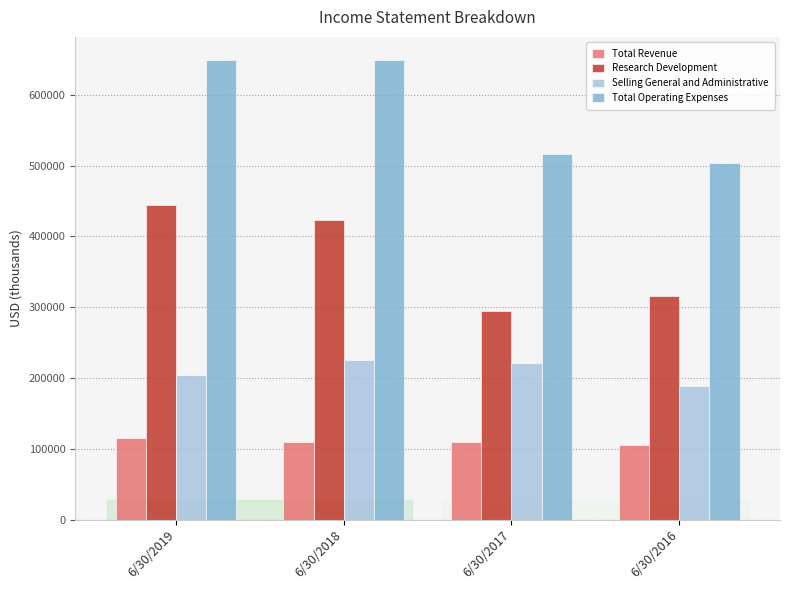

What is the maximum value for Research Development?

444075